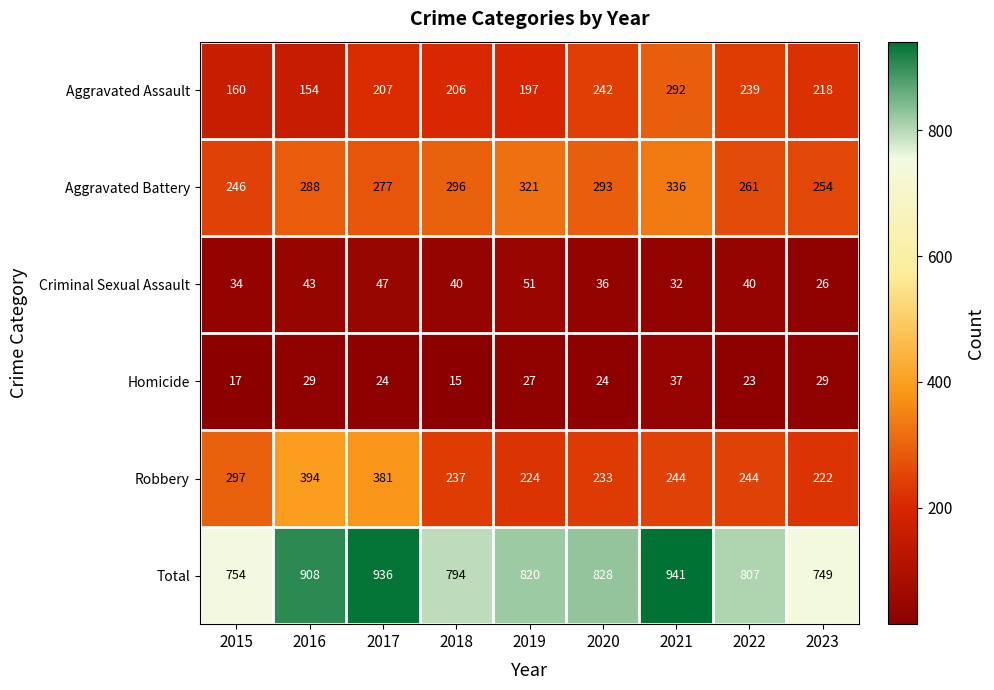

Read the Aggravated Battery value at 2017.

277